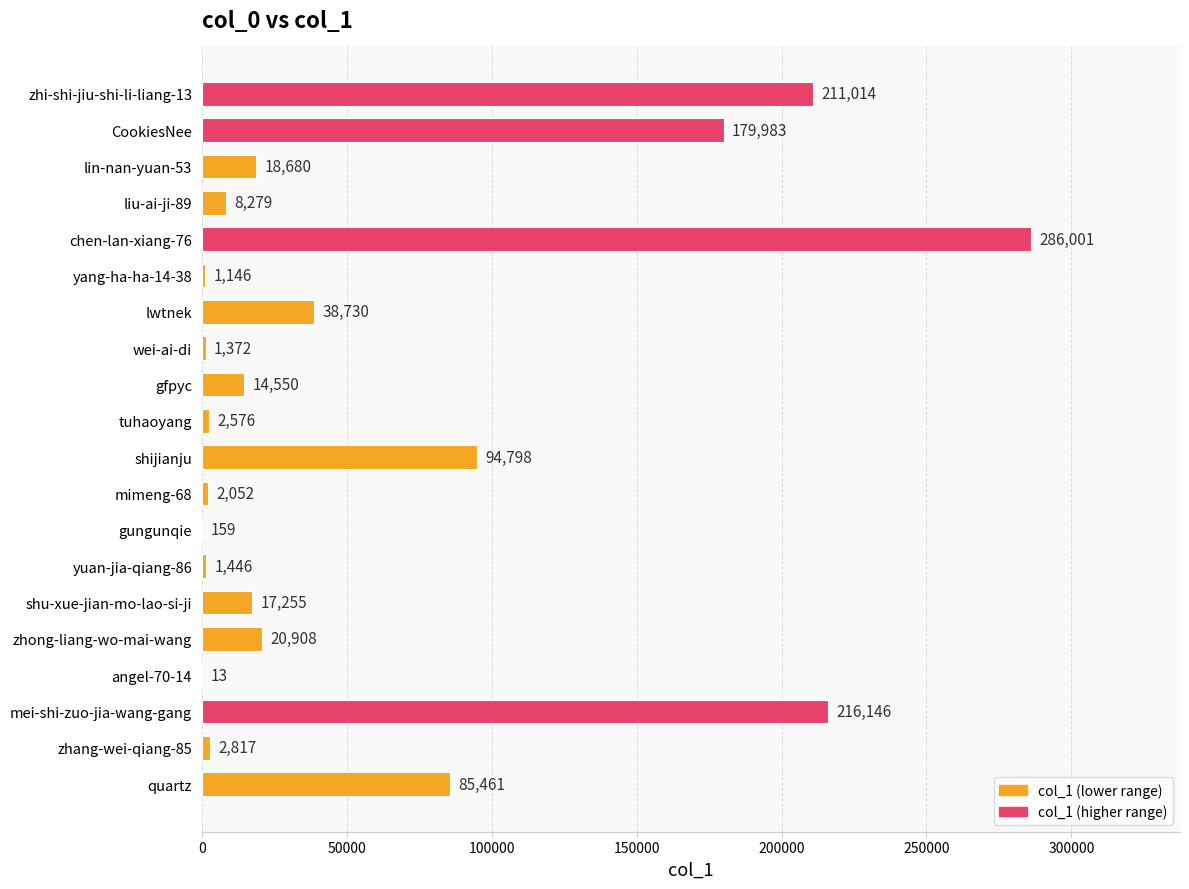

The chart shows a value of 2052 at mimeng-68. True or false?

True